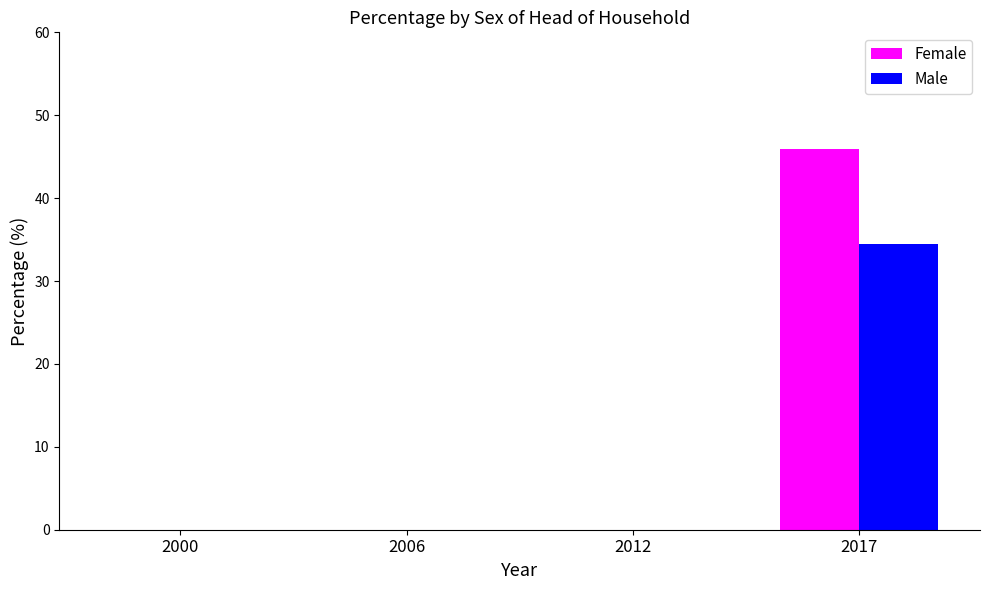

The value of Female at 2012 is 0.0. True or false?

True